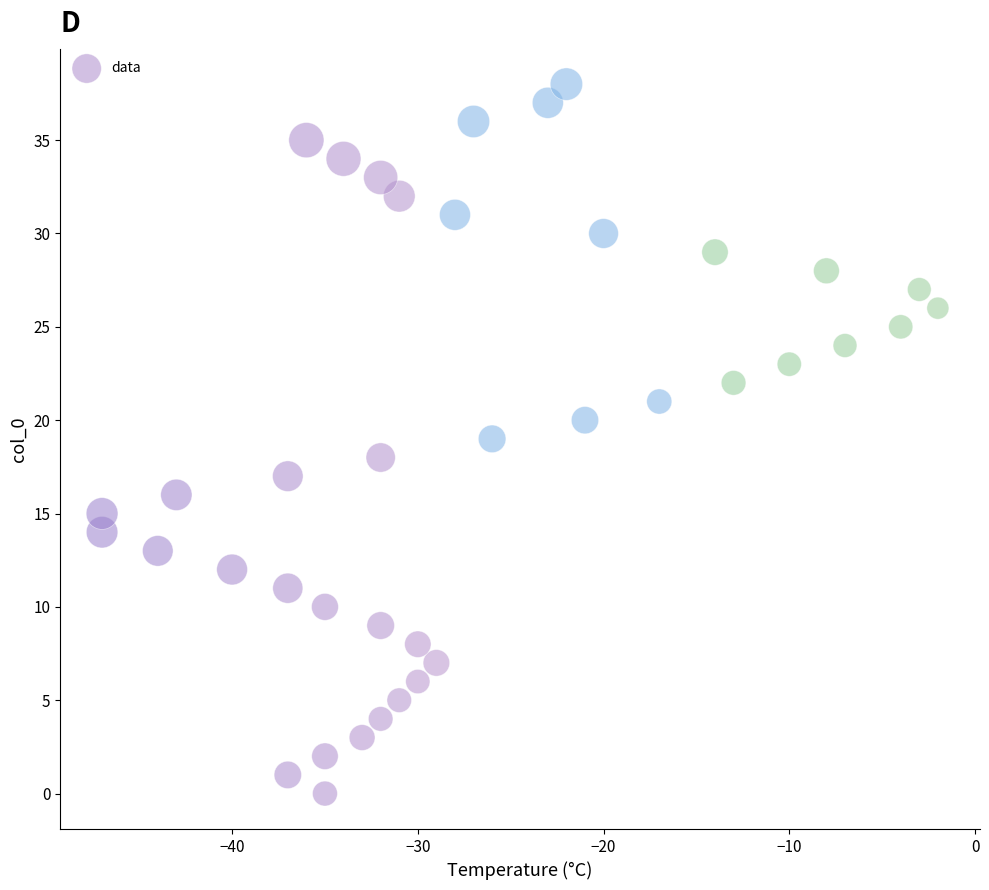

What is the range of X values (max minus min)?

45